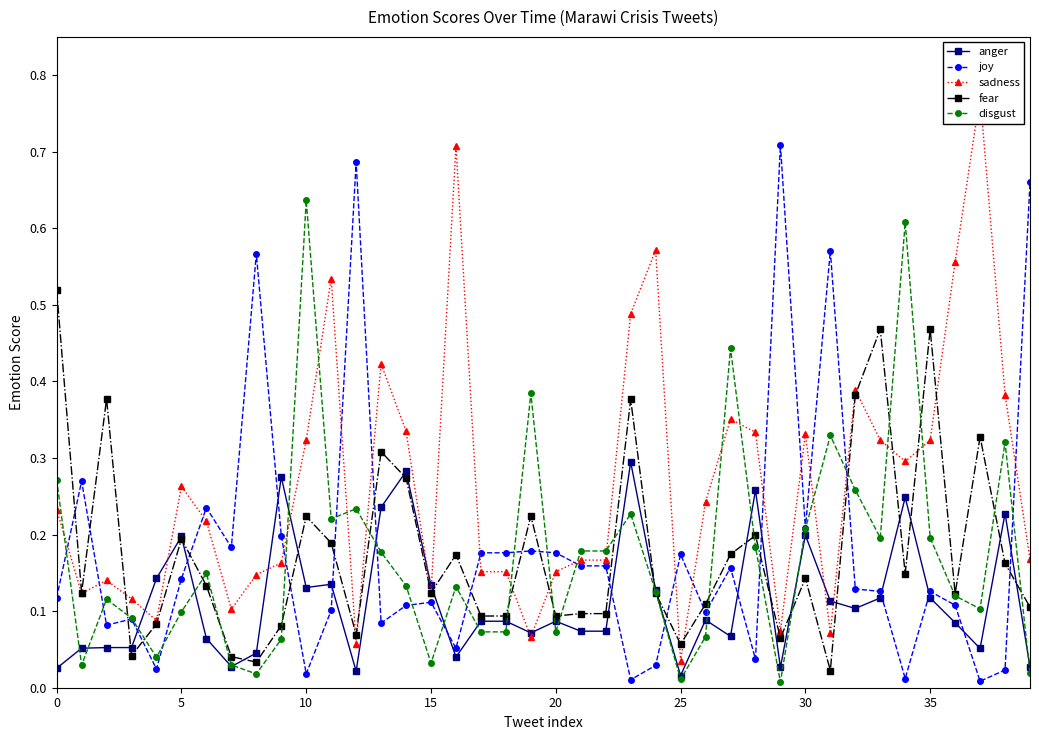

Which series ends up on top after the final intersection of joy and fear?

joy